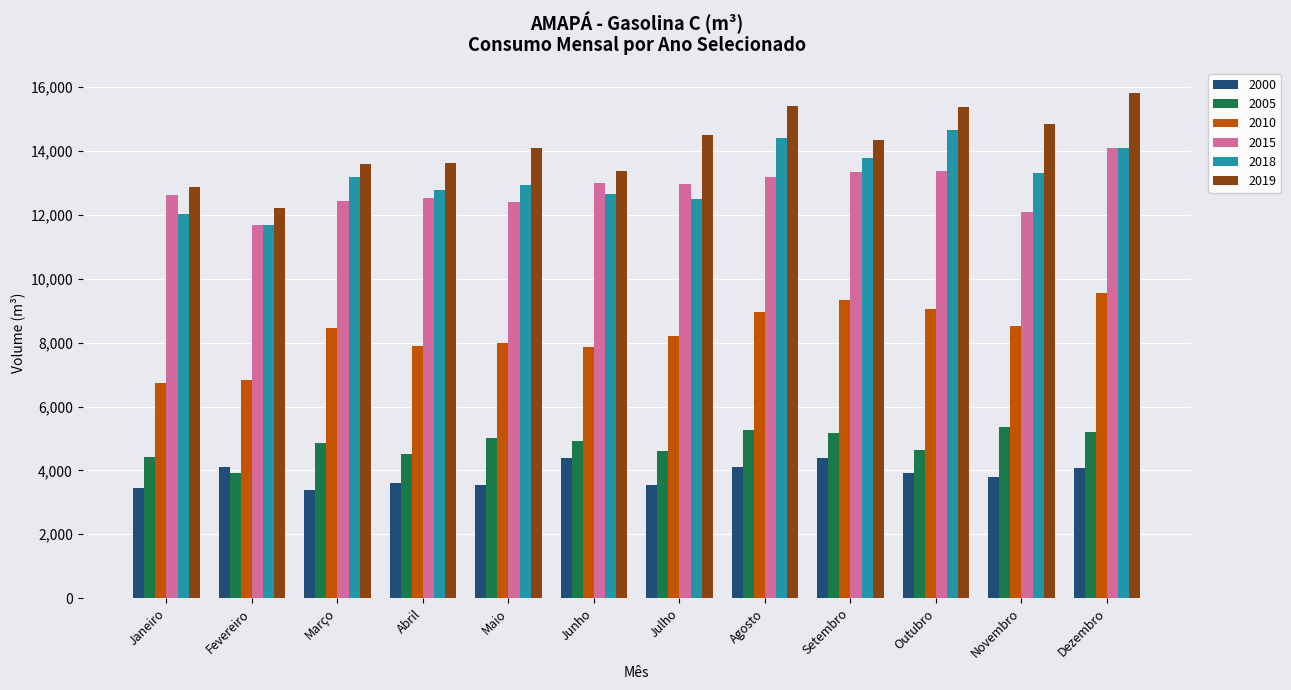

What is the value of the 2019 bar at the 8th from the left?

15417.6